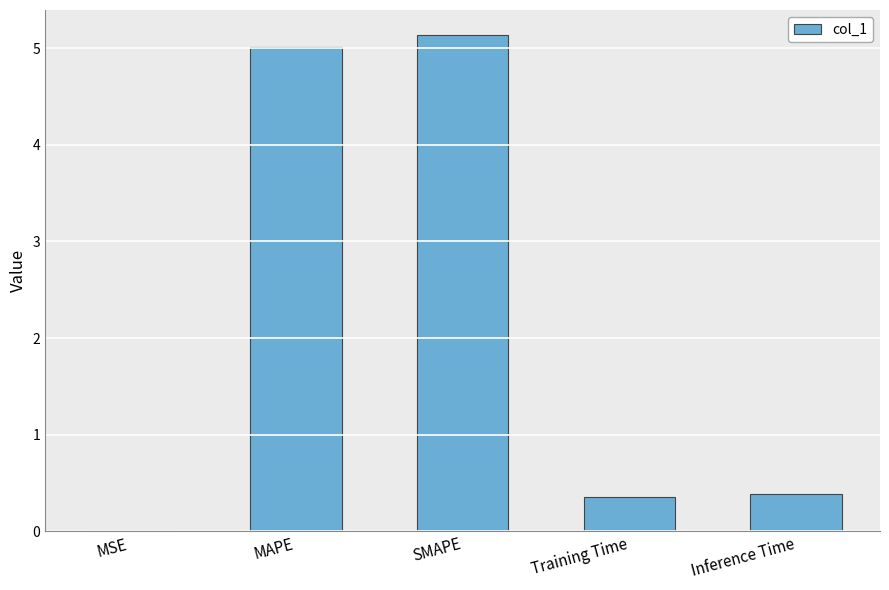

What is the sum of the values at Inference Time and MAPE?

5.4